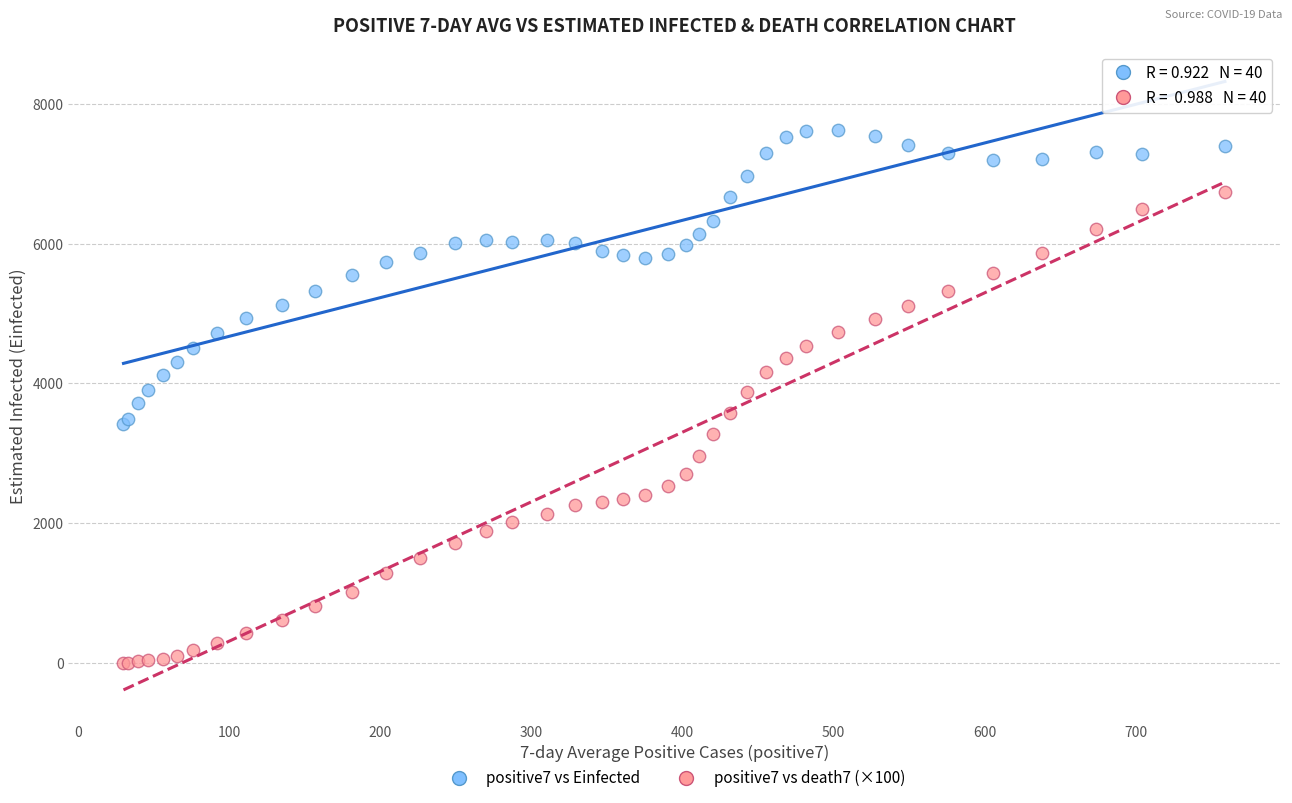

Which series reaches the maximum Y coordinate?

positive7 vs Einfected